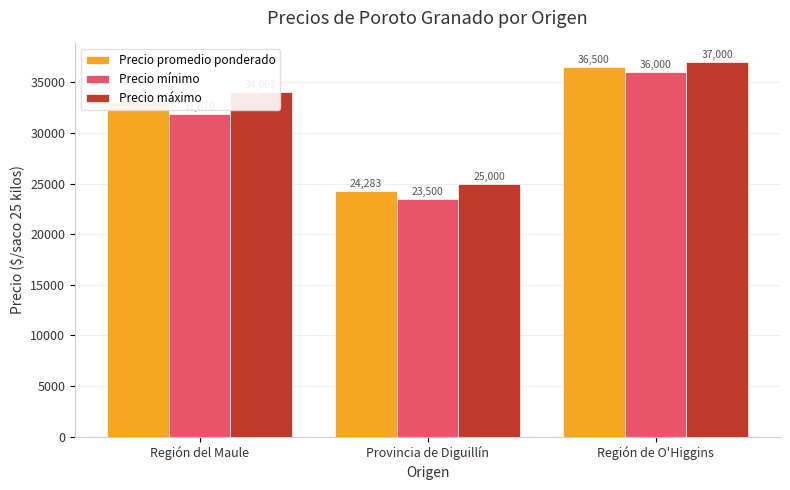

Which category has the highest value in the Precio promedio ponderado series?

Región de O'Higgins